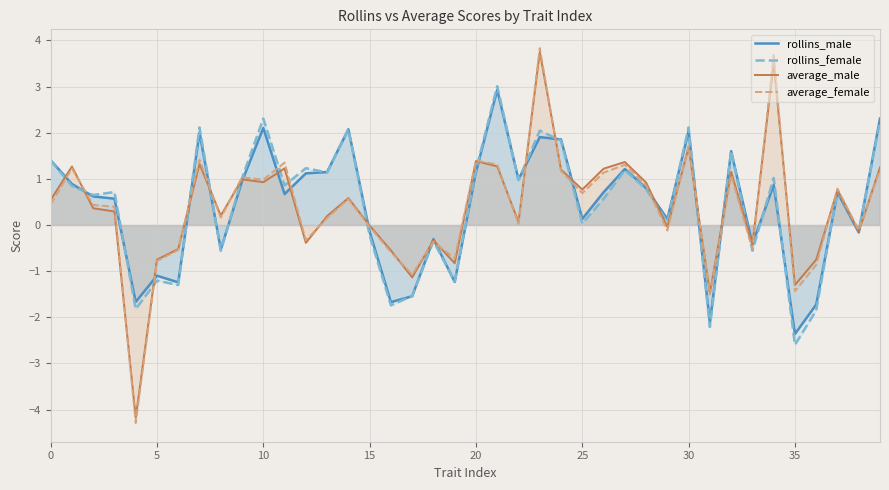

The value of rollins_male at 36 is -1.7. True or false?

True